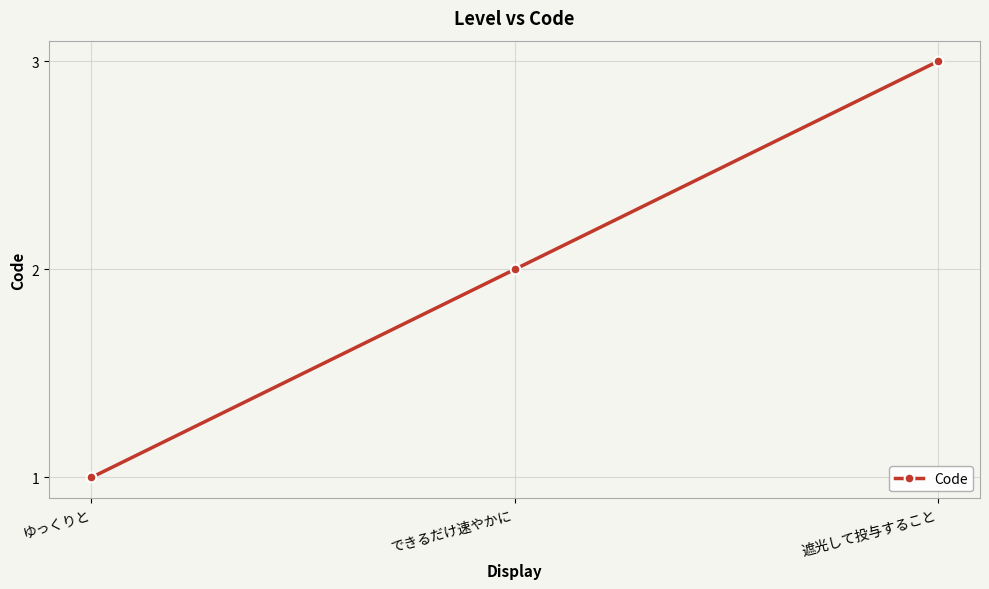

Between ゆっくりと and できるだけ速やかに, which is larger?

できるだけ速やかに